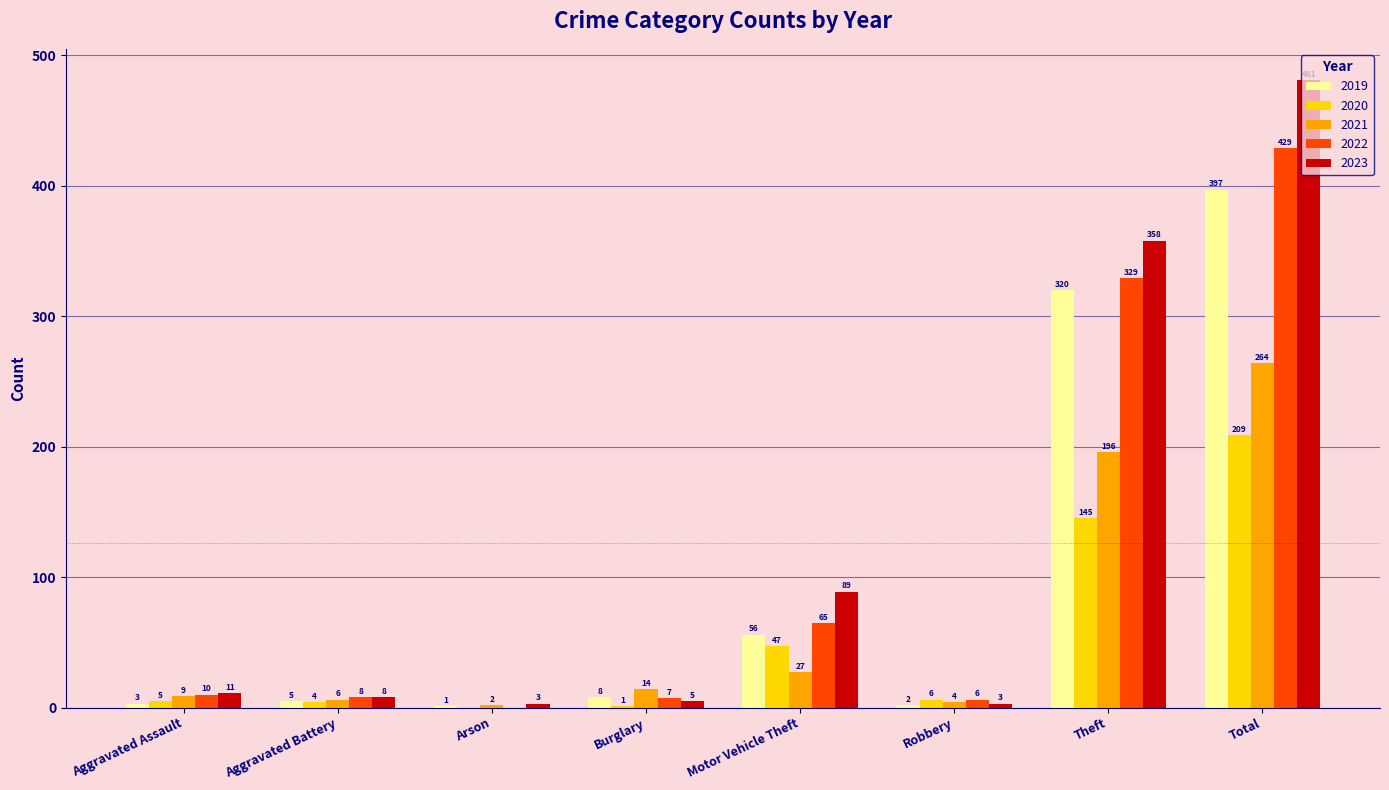

What value does the 2023 series have at Aggravated Assault?

11